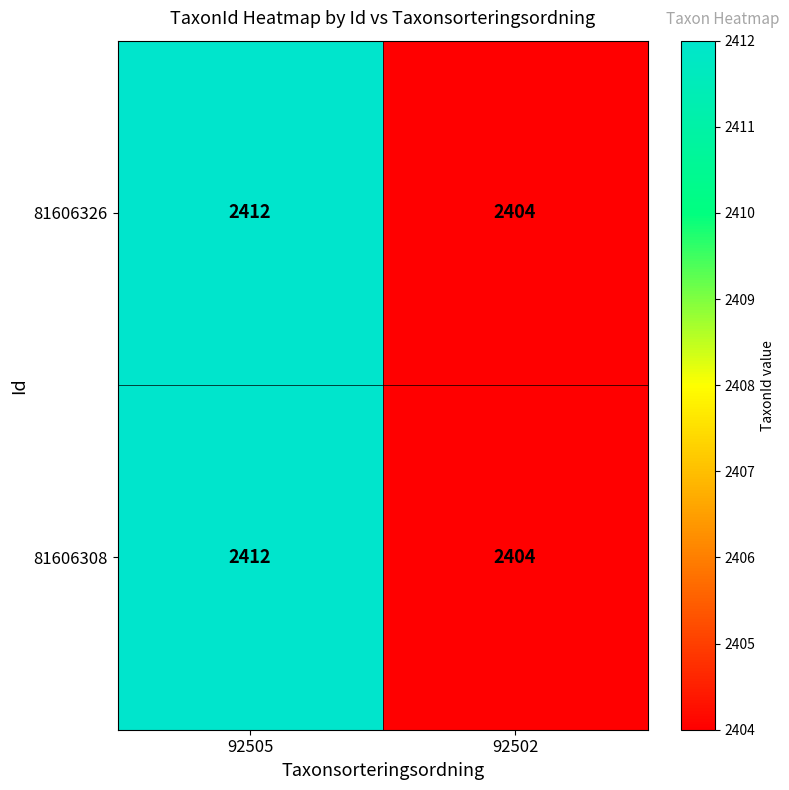

At which category does the chart reach its minimum across all series?

92502